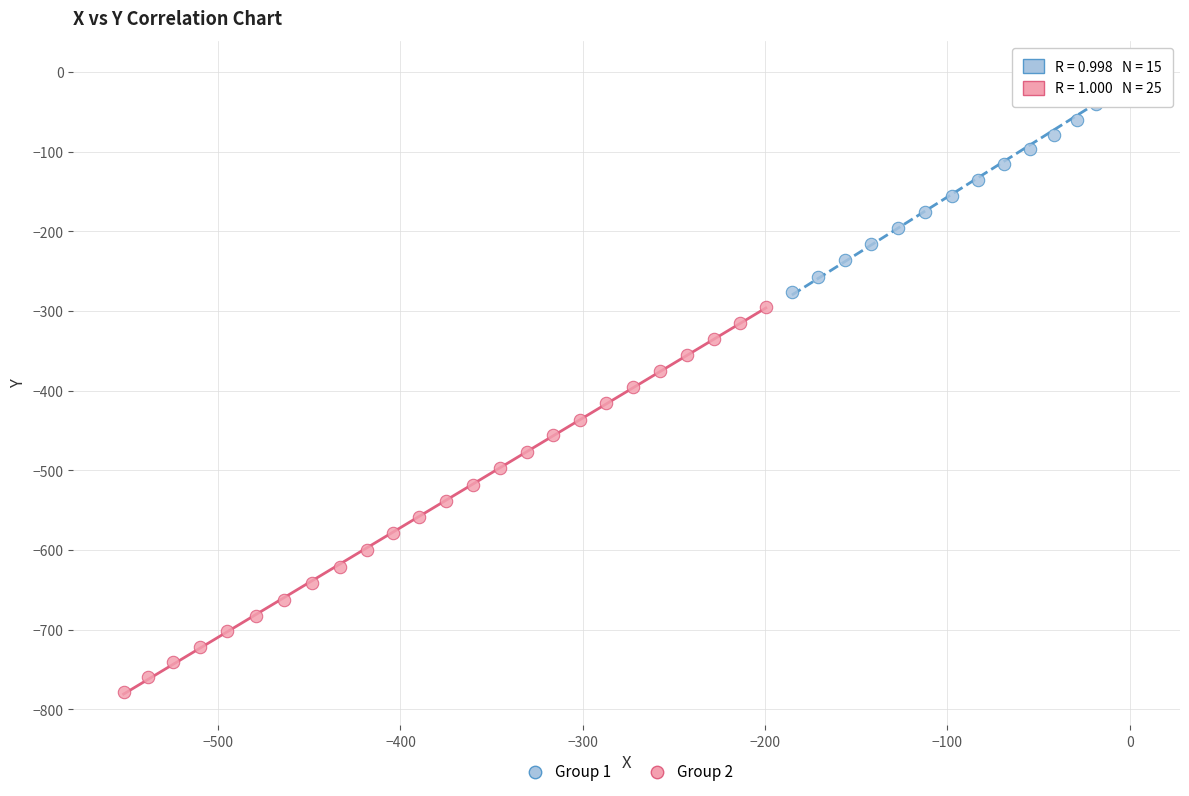

What are all the series names shown in the legend?

Group 1, Group 2